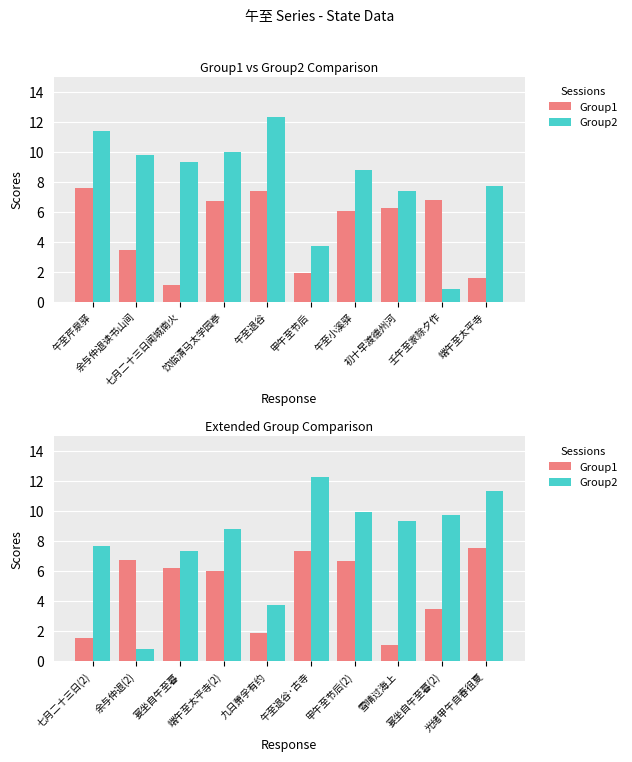

What is the label of the 3rd bar from the right?

雪晴过海上